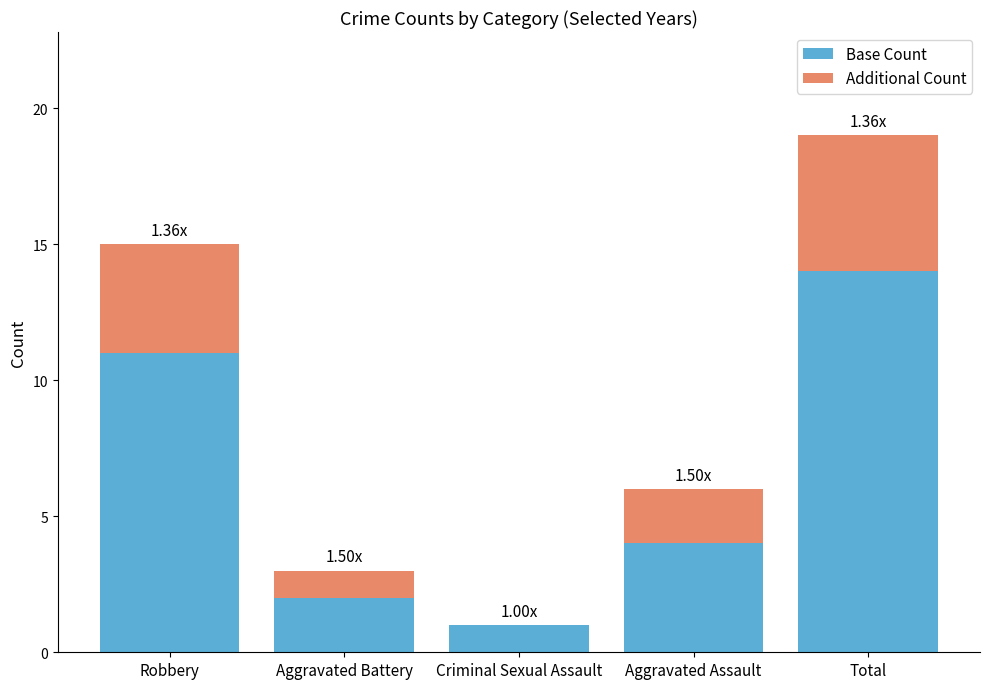

Where is Base Count nearest to the value 7?

Aggravated Assault